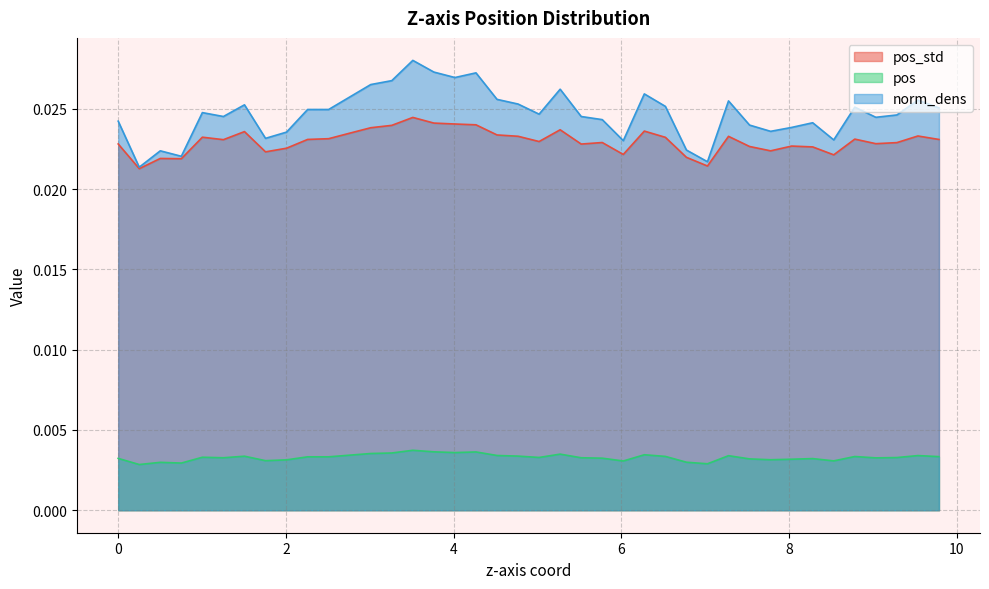

True or false: pos and pos_std cross at least once.

False